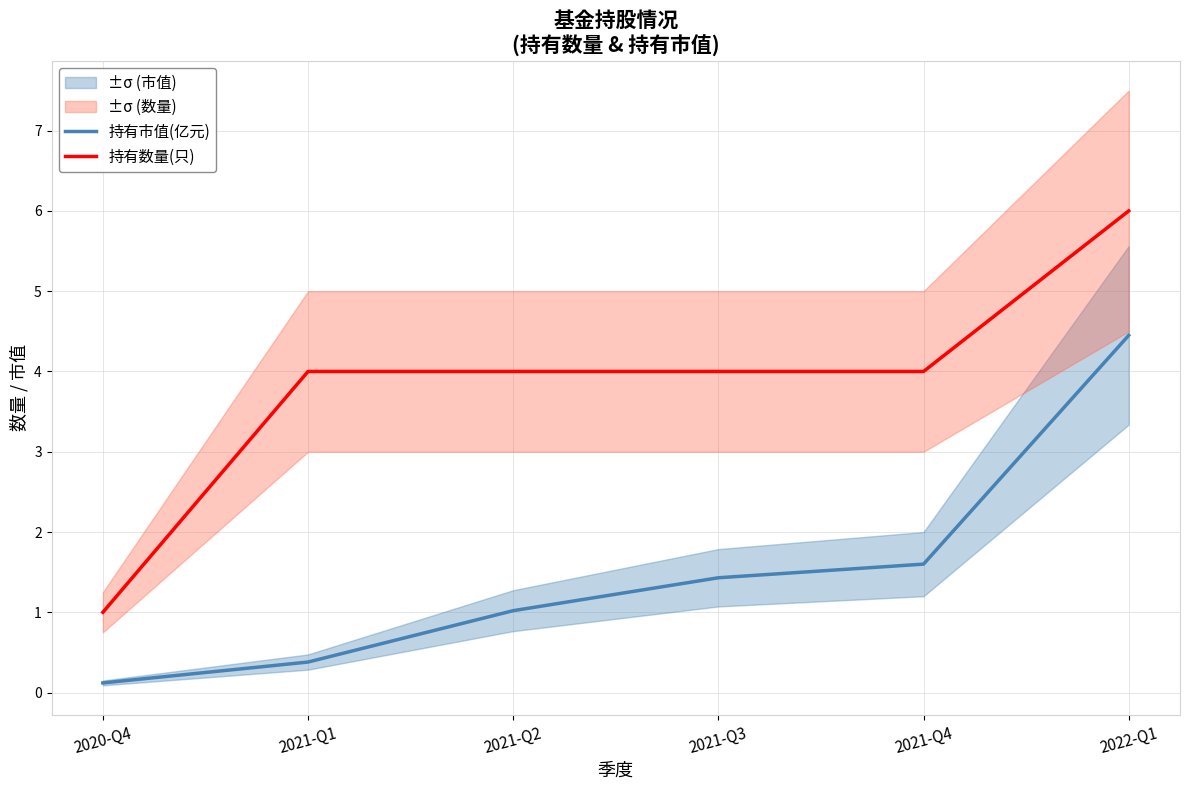

List the labels in order of 持有市值(亿元) value, smallest first.

2020-Q4, 2021-Q1, 2021-Q2, 2021-Q3, 2021-Q4, 2022-Q1